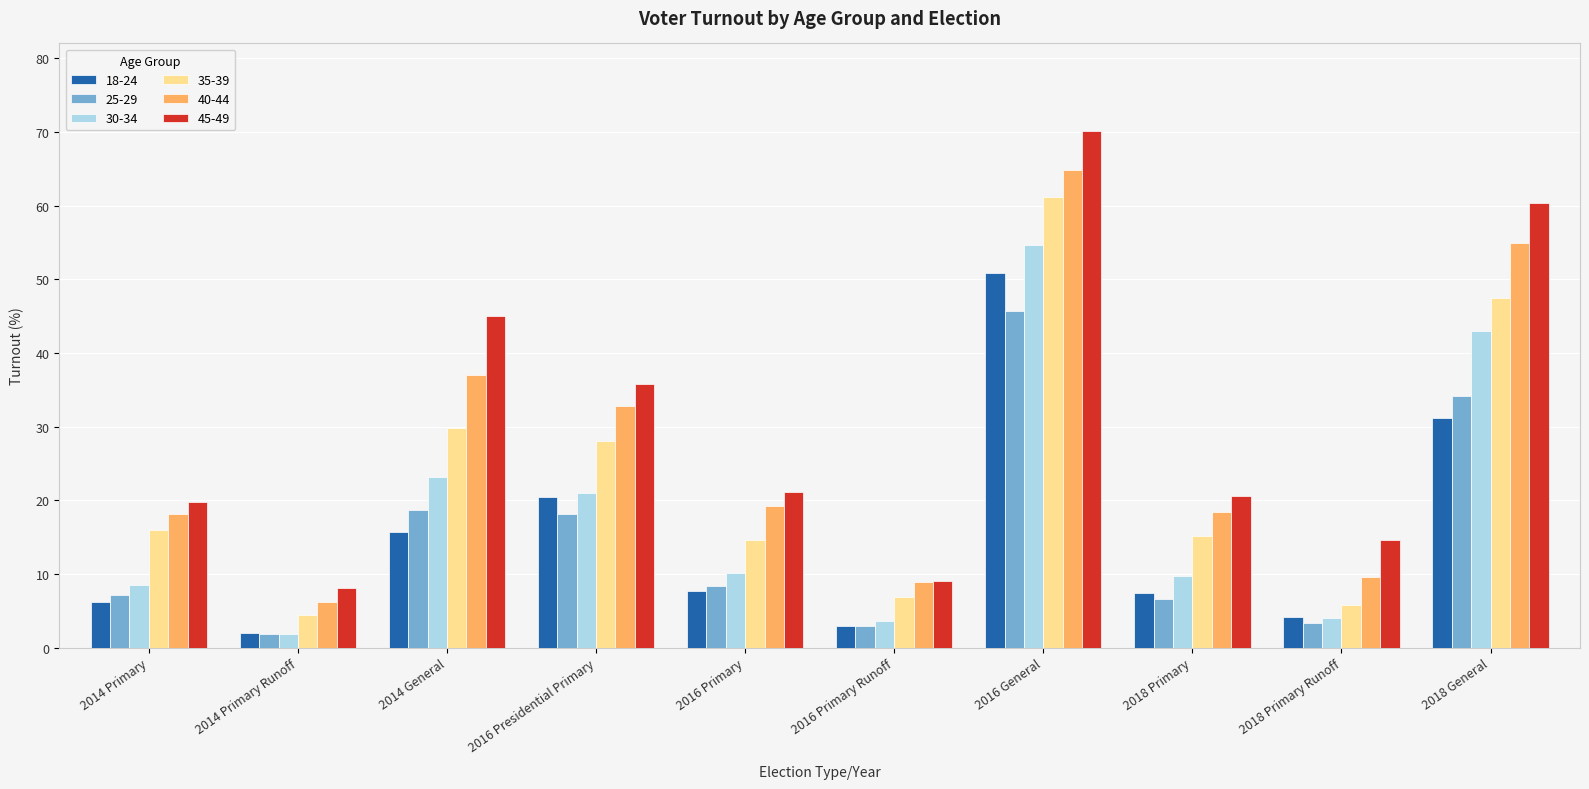

What is the sum of the 40-44 values at 2016 Presidential Primary and 2014 General?

69.9